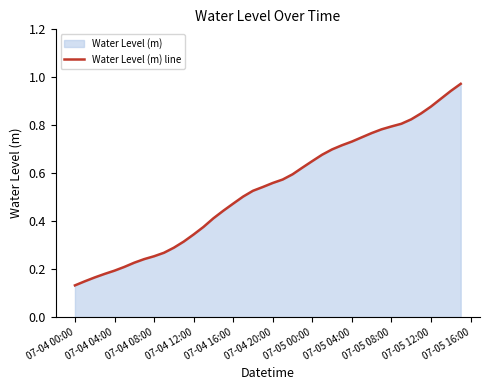

Is it true that the value at 07-04 12:00 is 0.6?

False